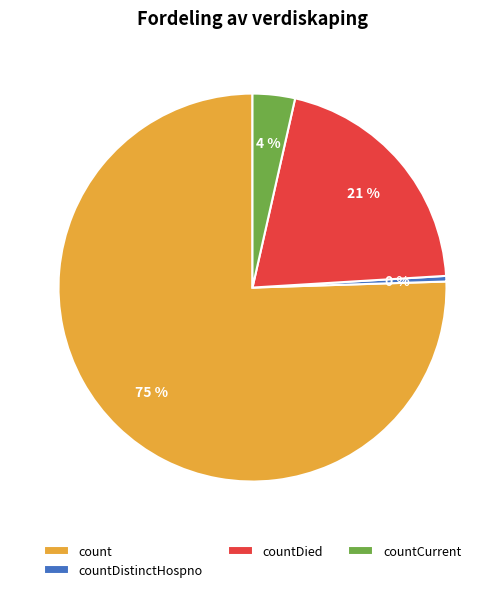

Which slice is the largest?

count